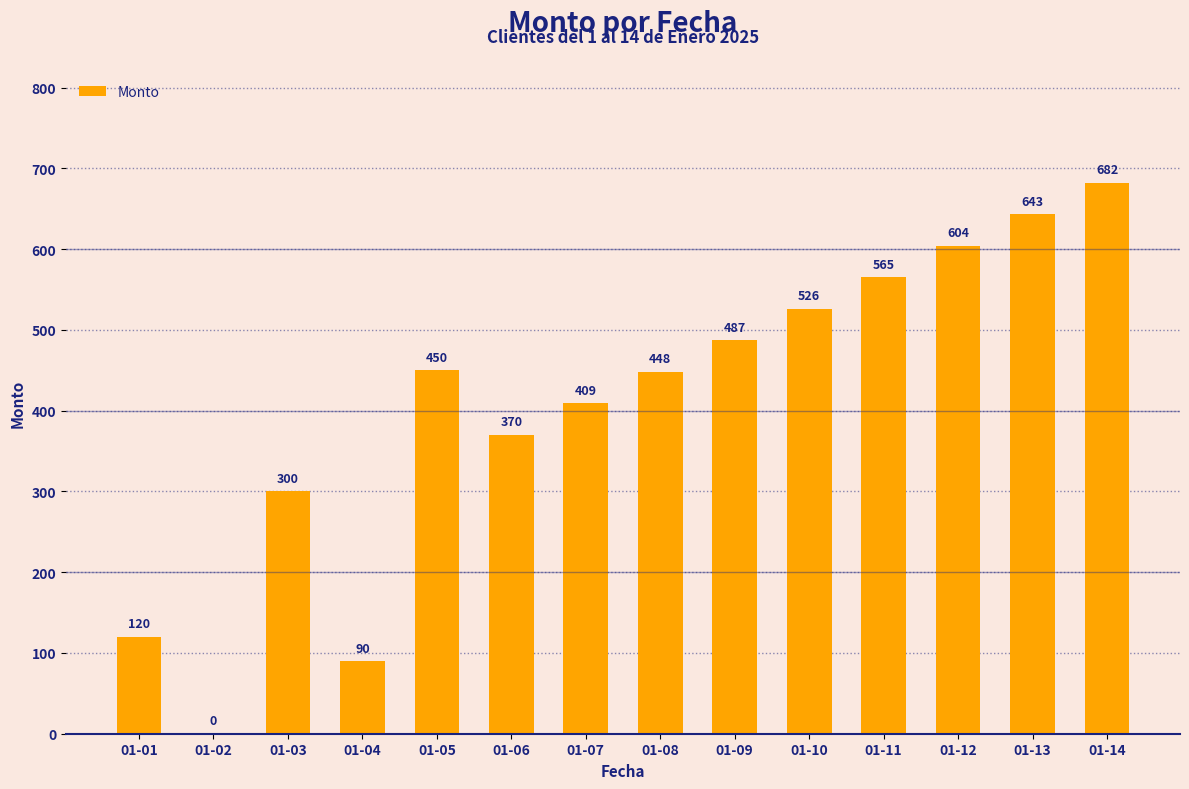

Read the value at 01-05, to the nearest 50.

450